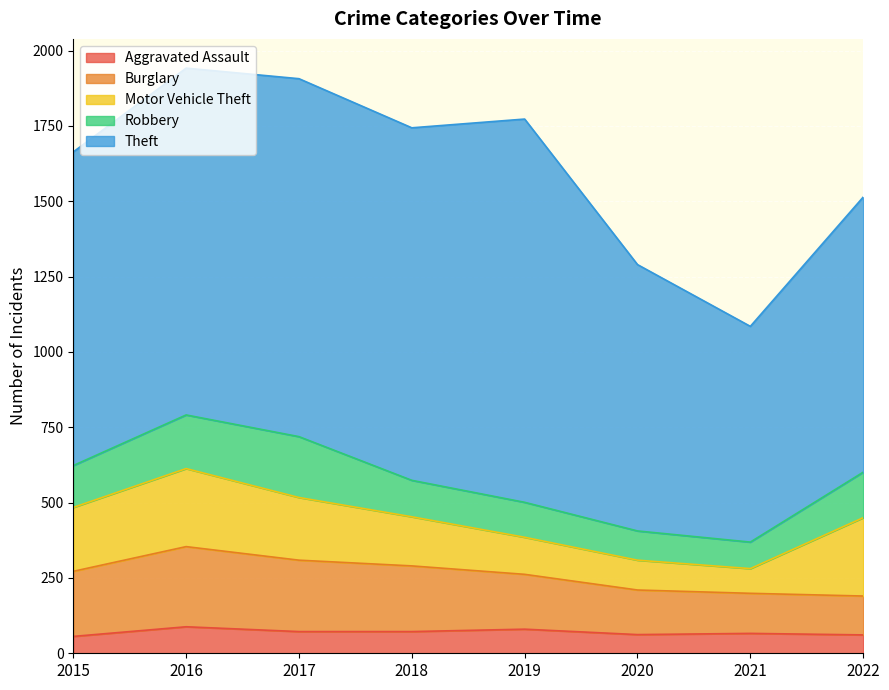

What is the maximum value shown in the chart?

1272